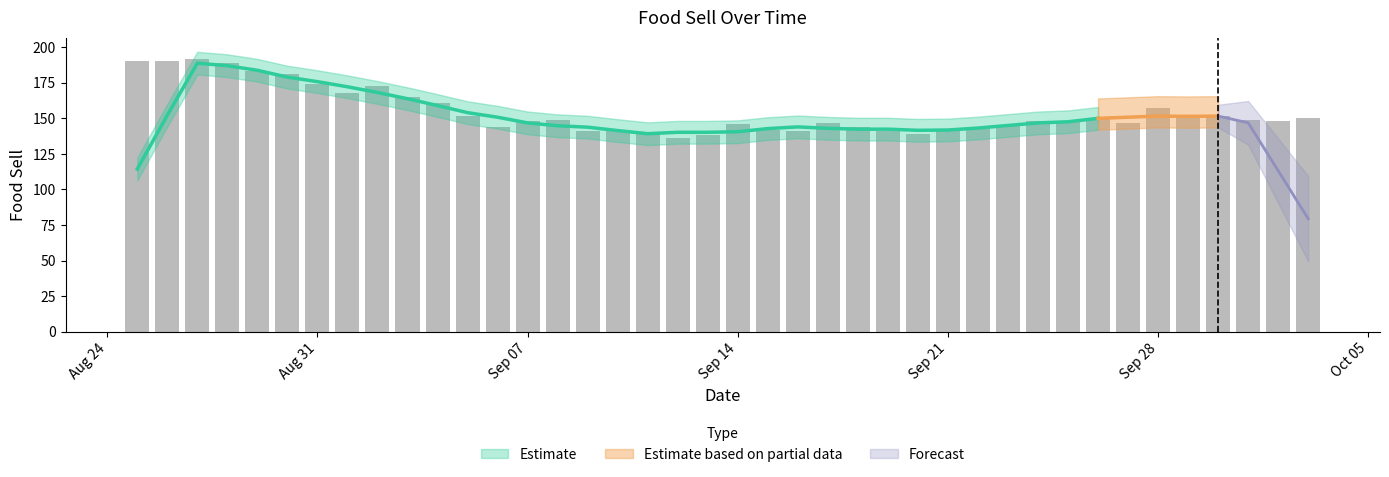

Rank the categories by value from highest to lowest.

2020-08-27, 2020-08-25, 2020-08-26, 2020-08-28, 2020-08-29, 2020-08-30, 2020-08-31, 2020-09-02, 2020-09-01, 2020-09-03, 2020-09-04, 2020-09-28, 2020-09-05, 2020-09-29, 2020-09-30, 2020-09-26, 2020-10-03, 2020-09-08, 2020-10-01, 2020-09-07, 2020-09-24, 2020-09-25, 2020-10-02, 2020-09-17, 2020-09-27, 2020-09-14, 2020-09-23, 2020-09-06, 2020-09-18, 2020-09-22, 2020-09-10, 2020-09-15, 2020-09-09, 2020-09-16, 2020-09-19, 2020-09-21, 2020-09-11, 2020-09-20, 2020-09-13, 2020-09-12